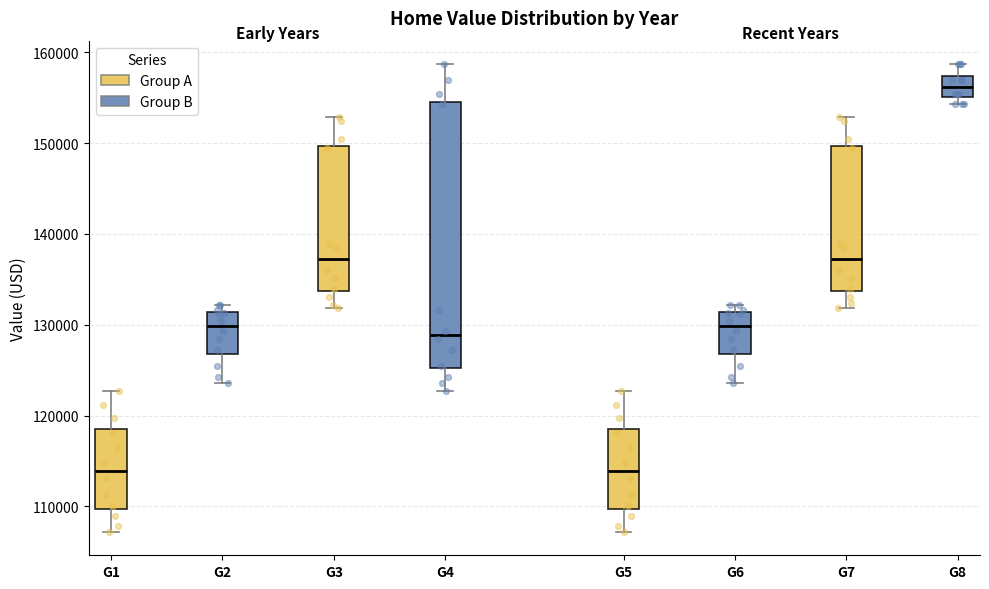

Which box is the tallest, from its lower edge to its upper edge?

G4